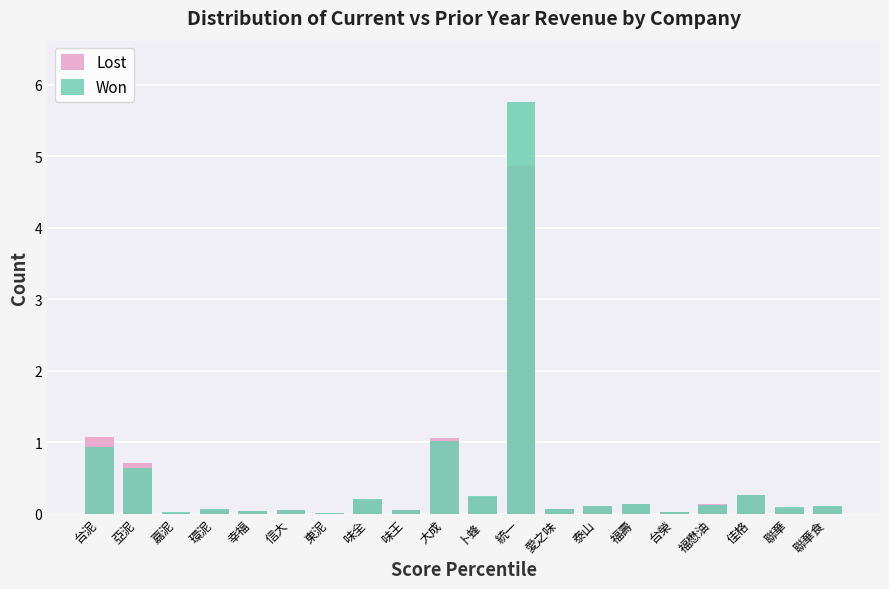

What is the difference between the maximum and second lowest values in the Lost series?

4.8